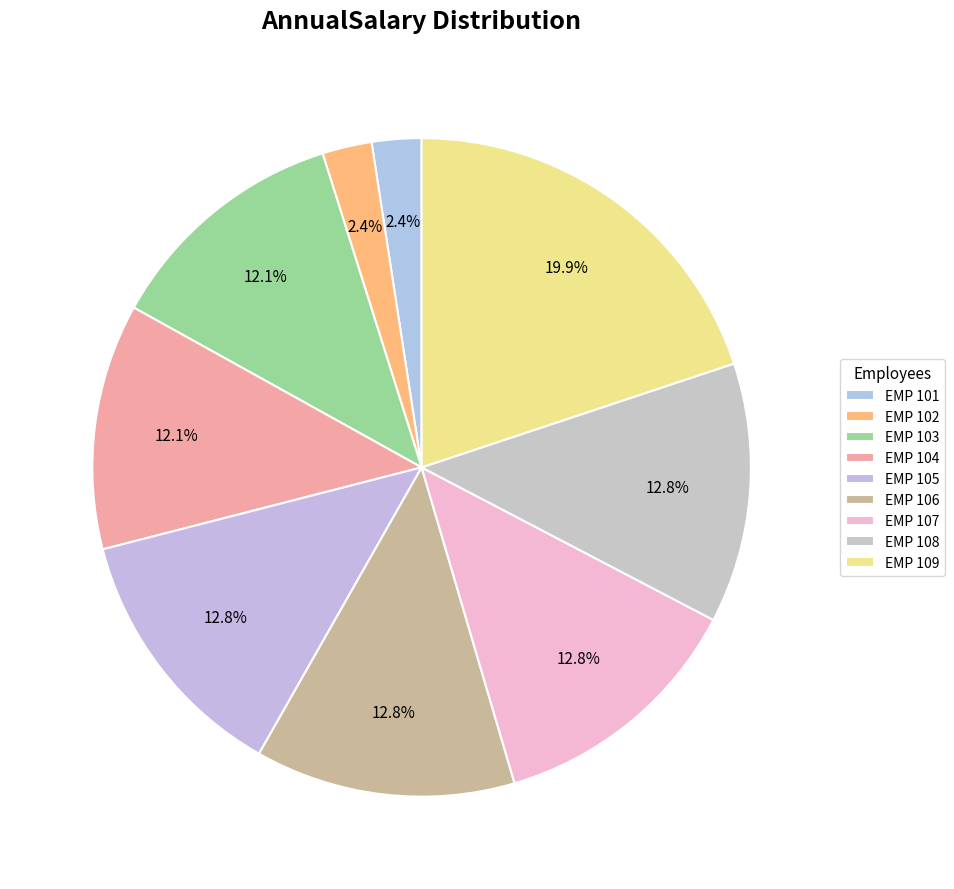

Combined, what portion of the pie is EMP 103 and EMP 107?

24.8%